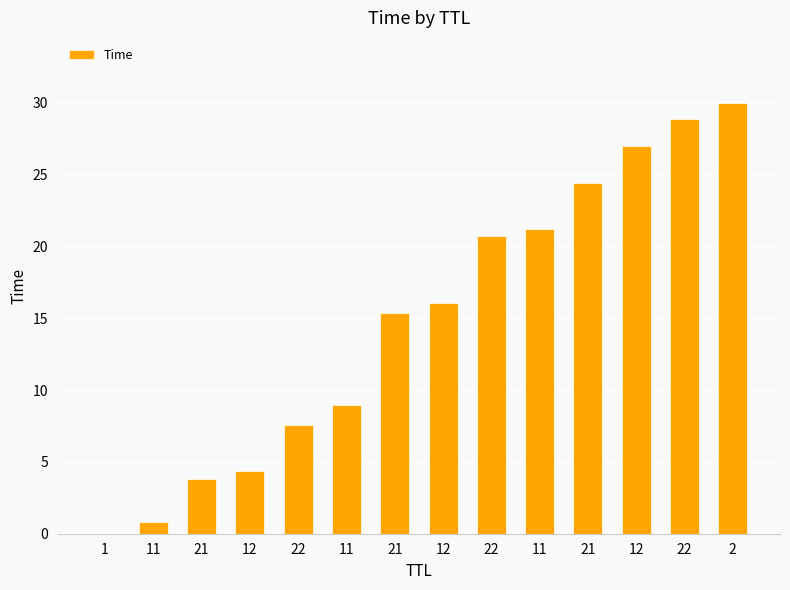

What is the change in value from 21 to 21?

+11.5